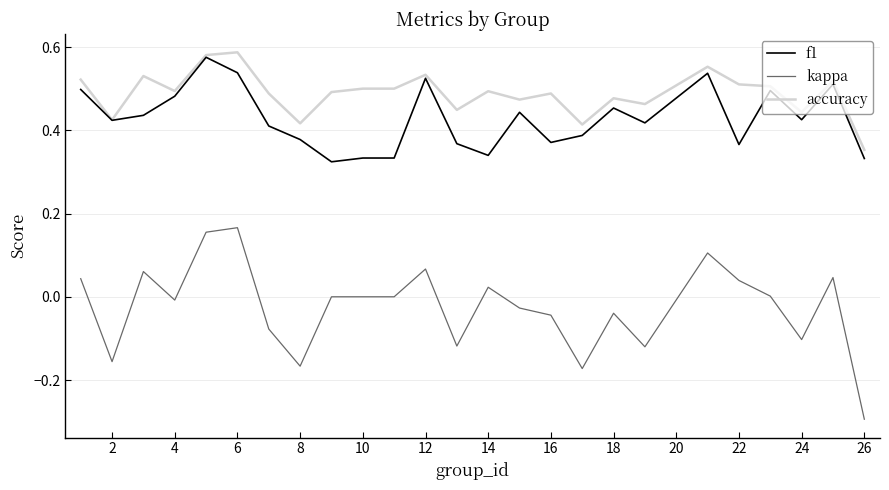

Does the chart display data point markers on the line(s)?

No